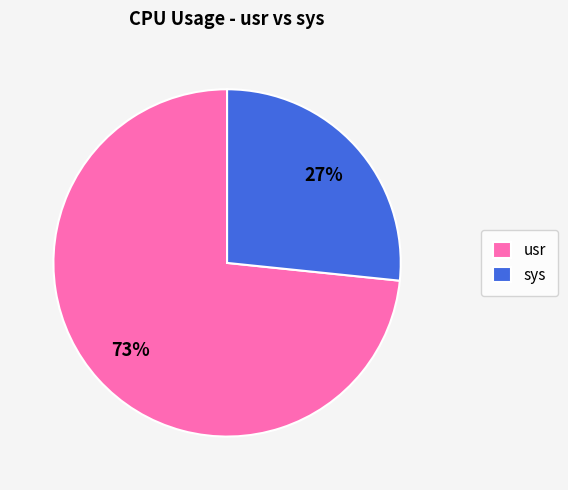

What is the smallest slice in the pie chart?

sys